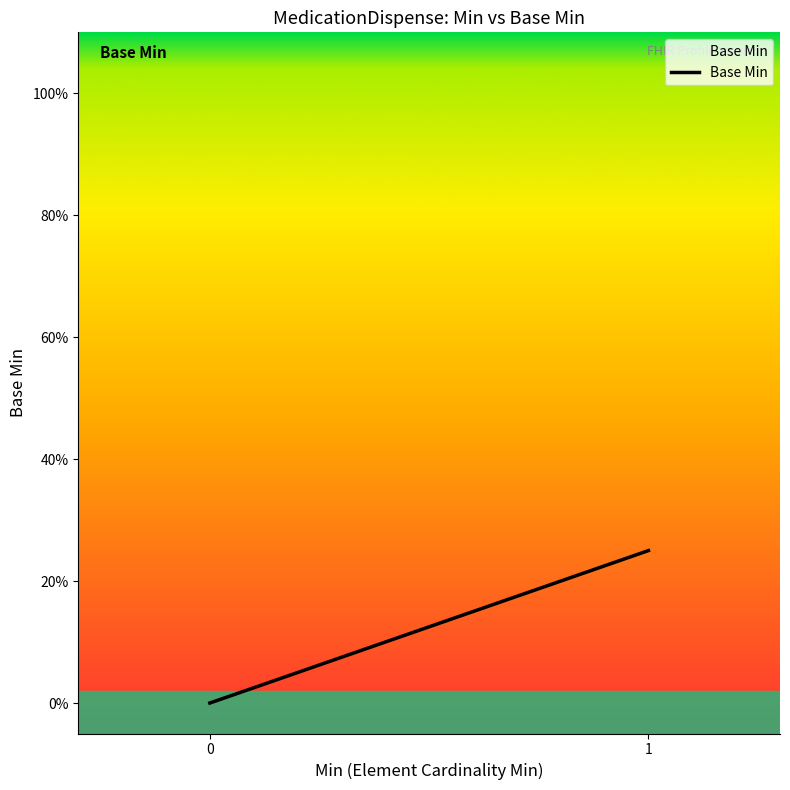

Is it true that the value at 0 is 0.0?

True